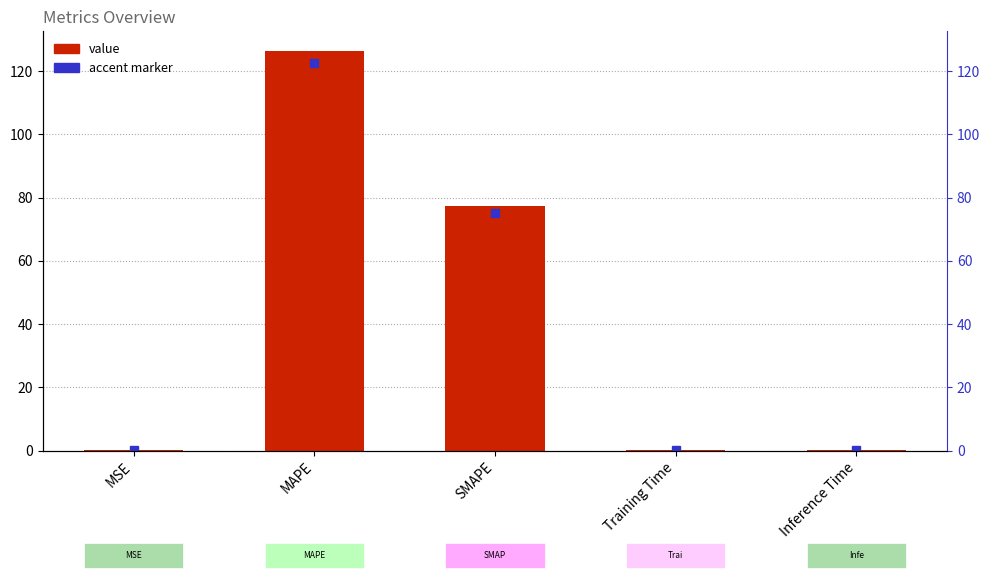

How many data points does each series have?

5